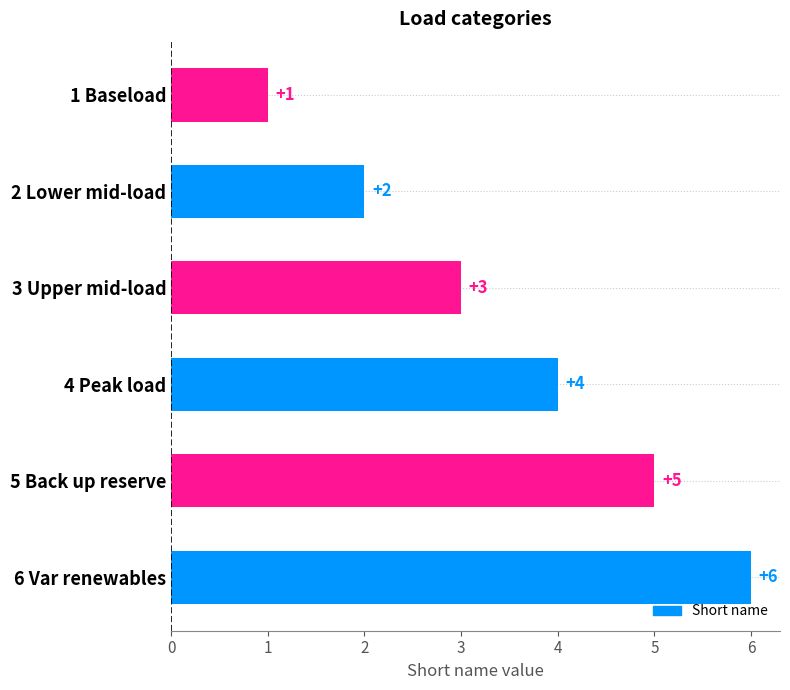

The value at 6 Var renewables is 6. True or false?

True